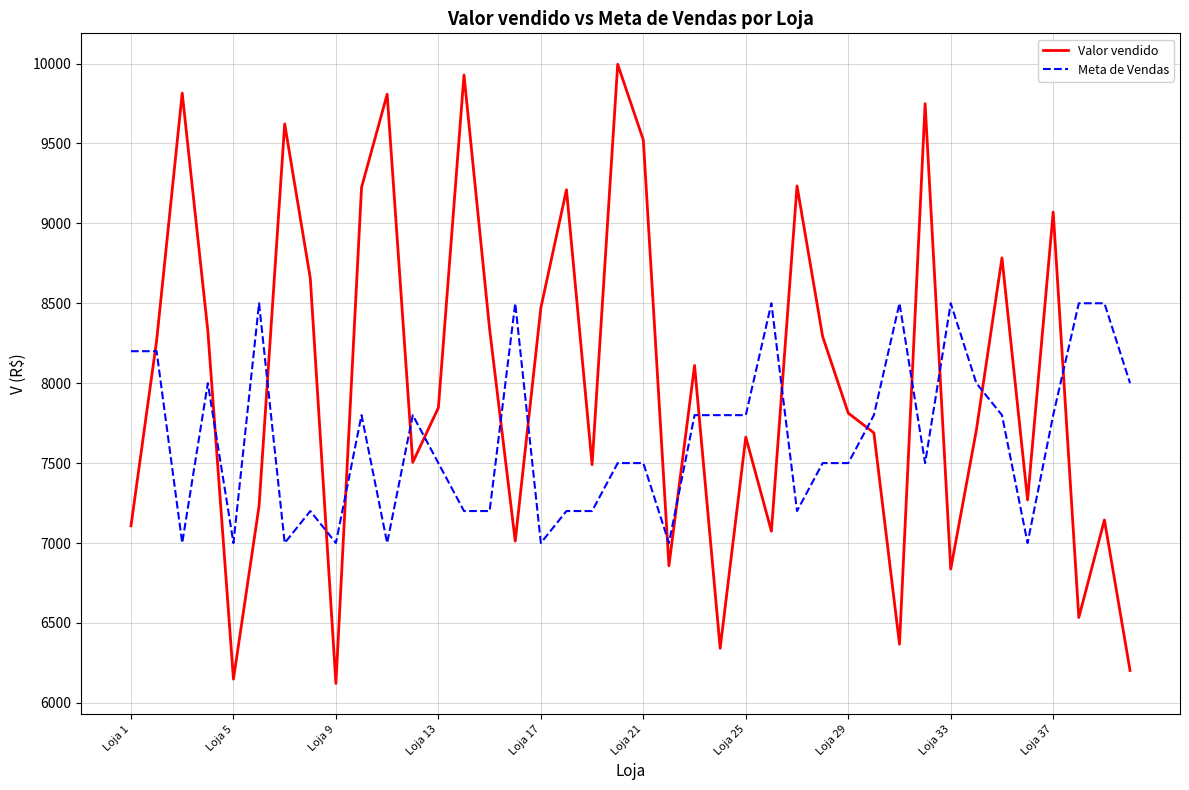

After their last crossing, which series has the higher values: Valor vendido or Meta de Vendas?

Meta de Vendas